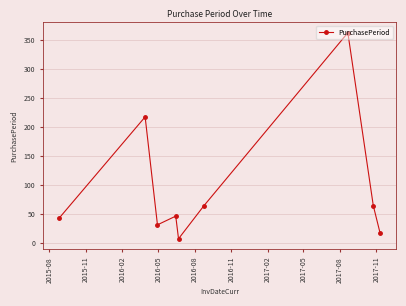

True or false: there are more than 2 points higher than both neighbors.

True